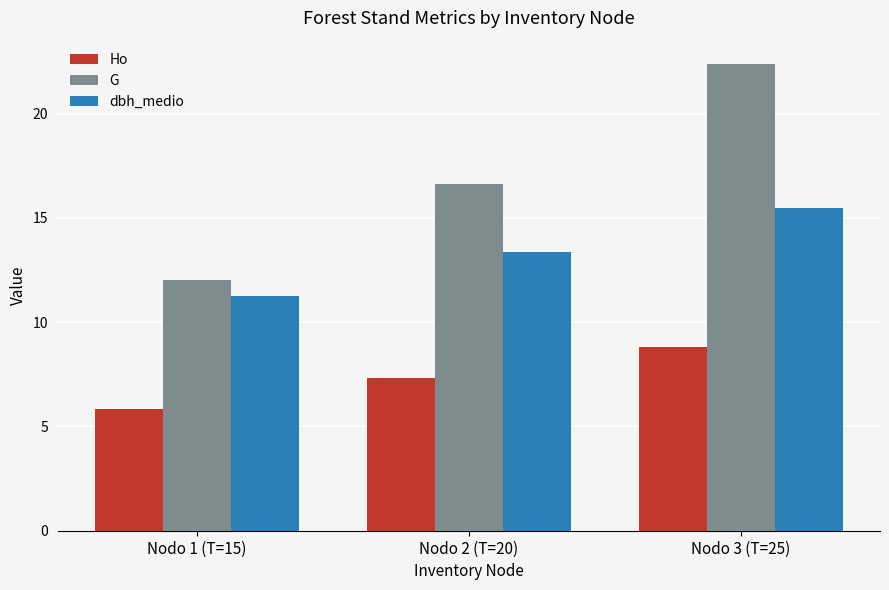

Which series has the widest spread of values?

G